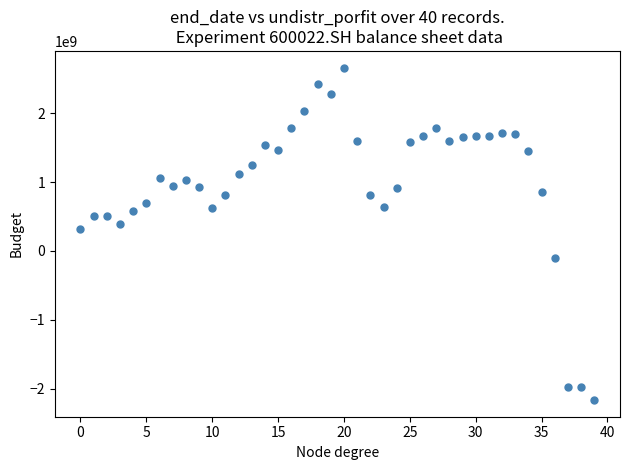

What Y value in the scatter plot is closest to 247406433?

311037123.9